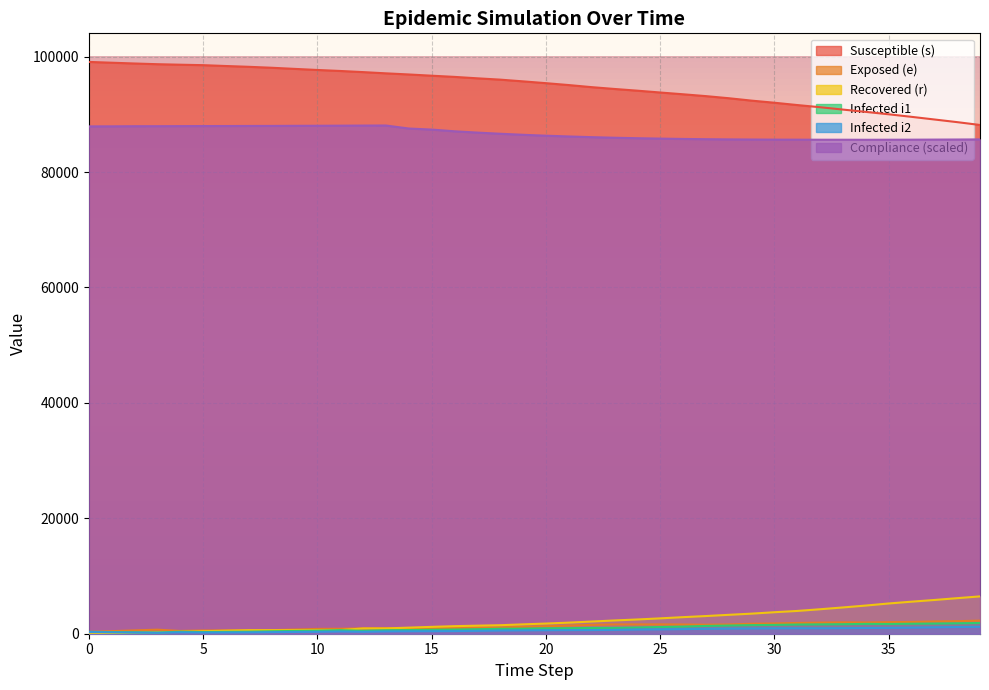

What is the highest value of the r series?

6468.0